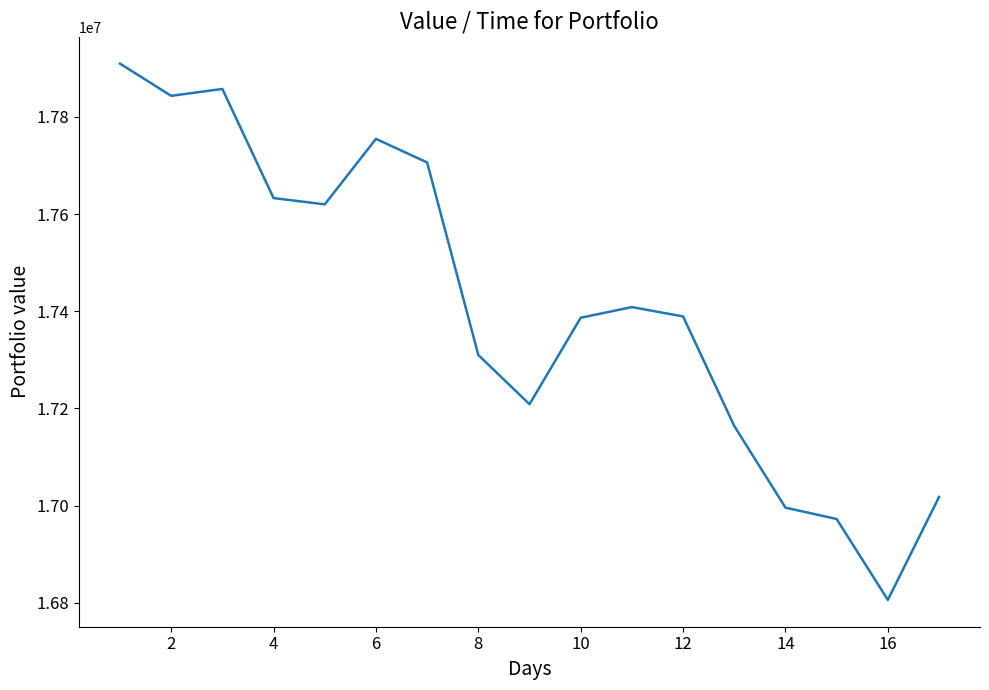

What is the smallest value displayed?

16806184.5